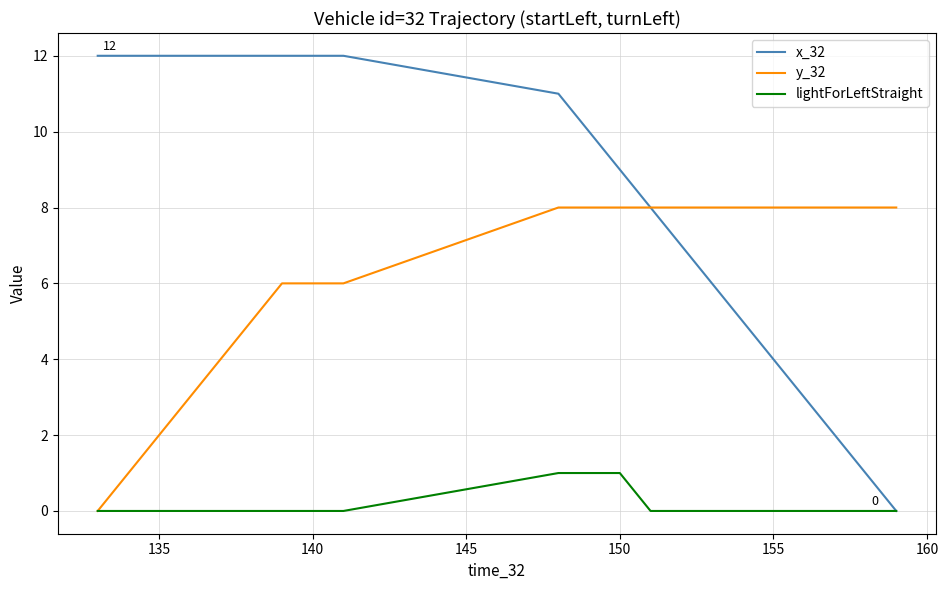

Which series has the largest range (max minus min)?

x_32